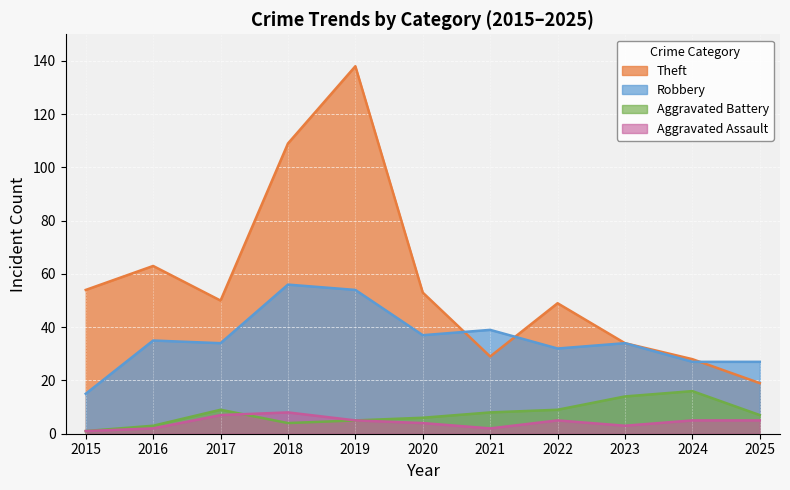

Between 2019 and 2021, which series saw the biggest shift?

Theft